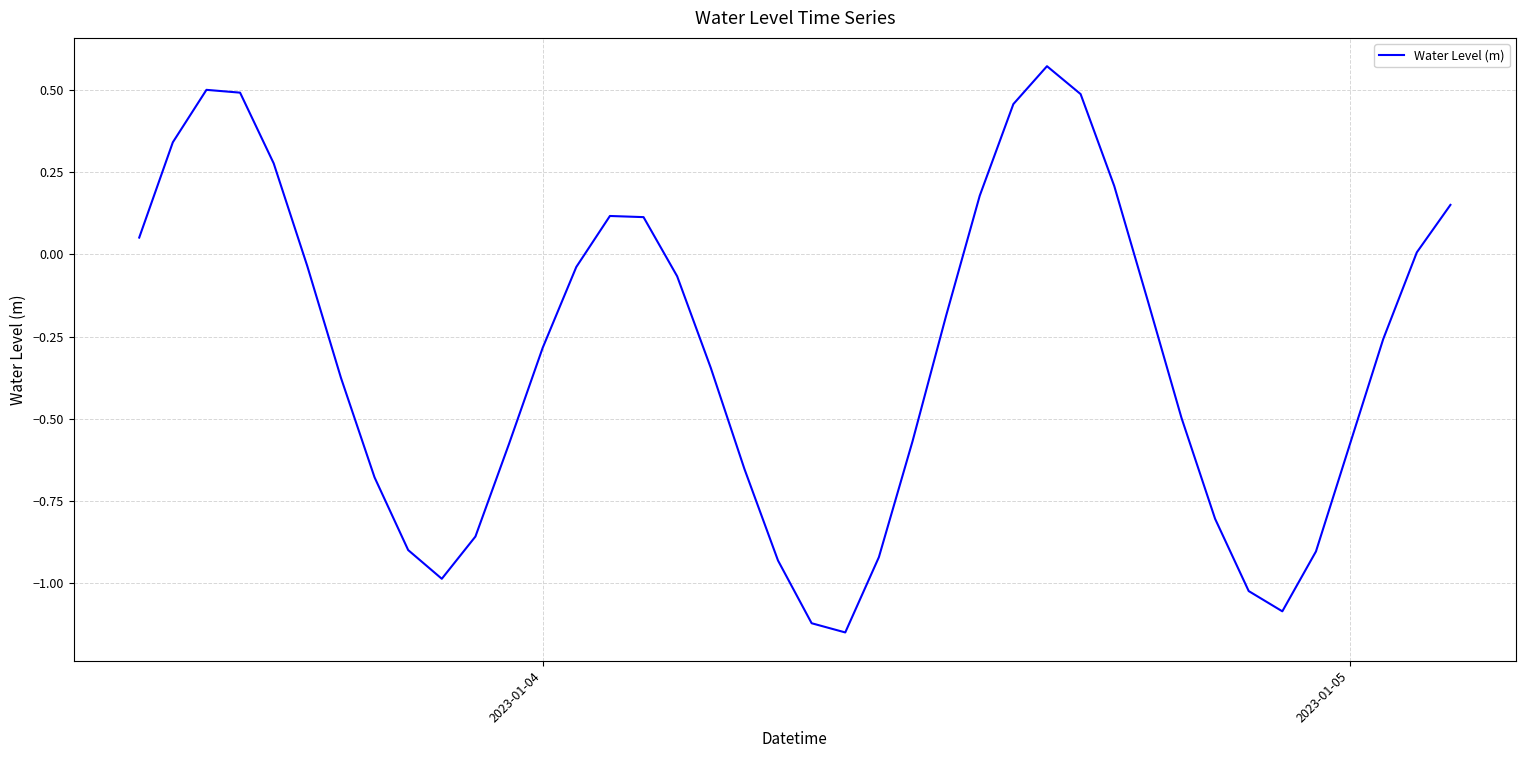

What is the difference between the maximum and minimum values?

1.7